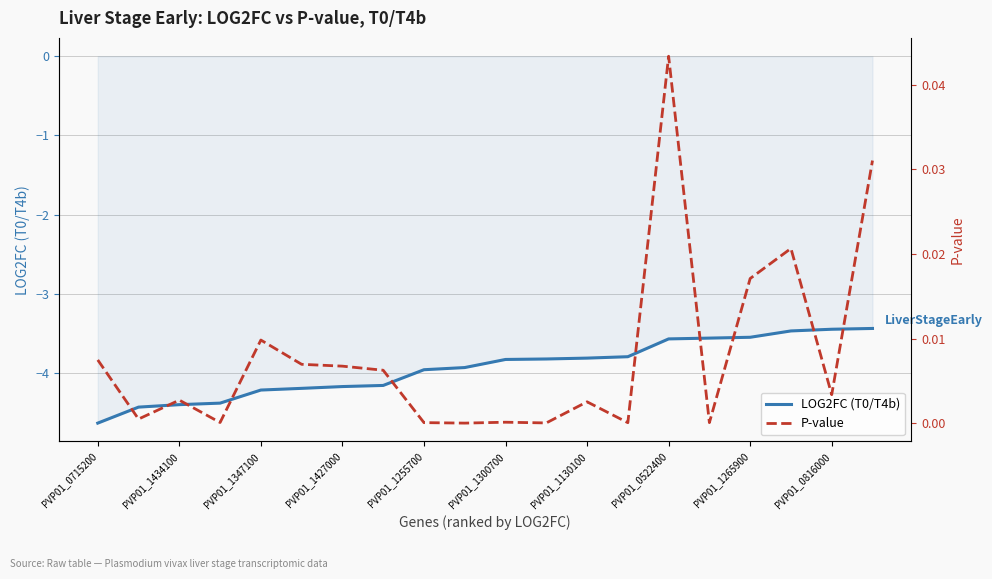

Is this an area chart (filled region under the line)?

No